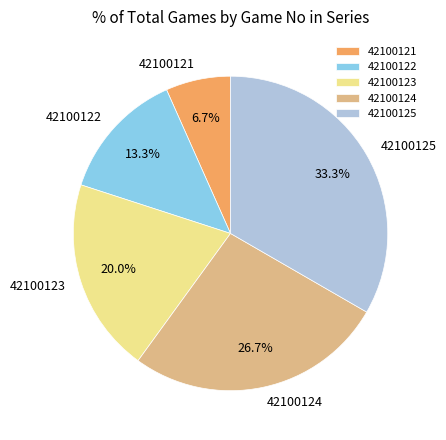

Which category has the biggest portion of the pie?

42100125